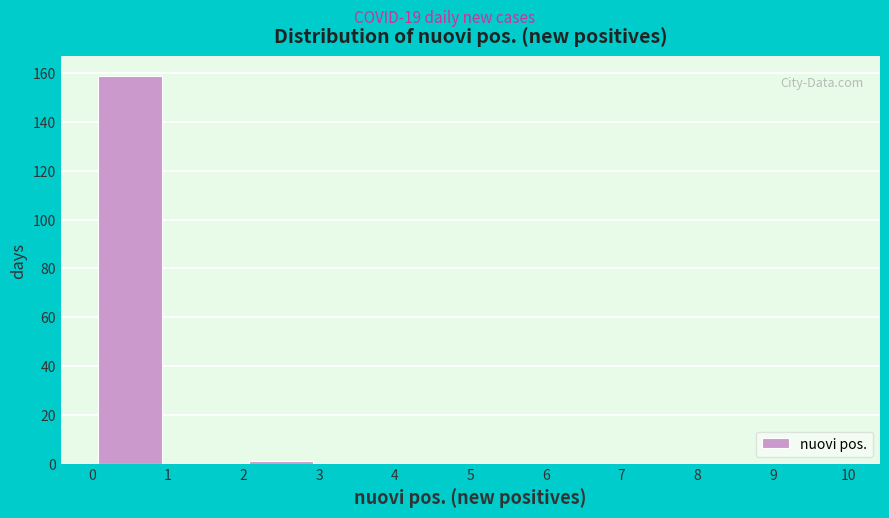

Reading left to right, transcribe this chart: for each bar, give the range it covers on the x-axis and its height. The values are not printed on the chart, so give them approximately, as read against the axis.

0 to 1: 160
1 to 2: 0
2 to 3: under 2
3 to 4: 0
4 to 5: 0
5 to 6: 0
6 to 7: 0
7 to 8: 0
8 to 9: 0
9 to 10: 0